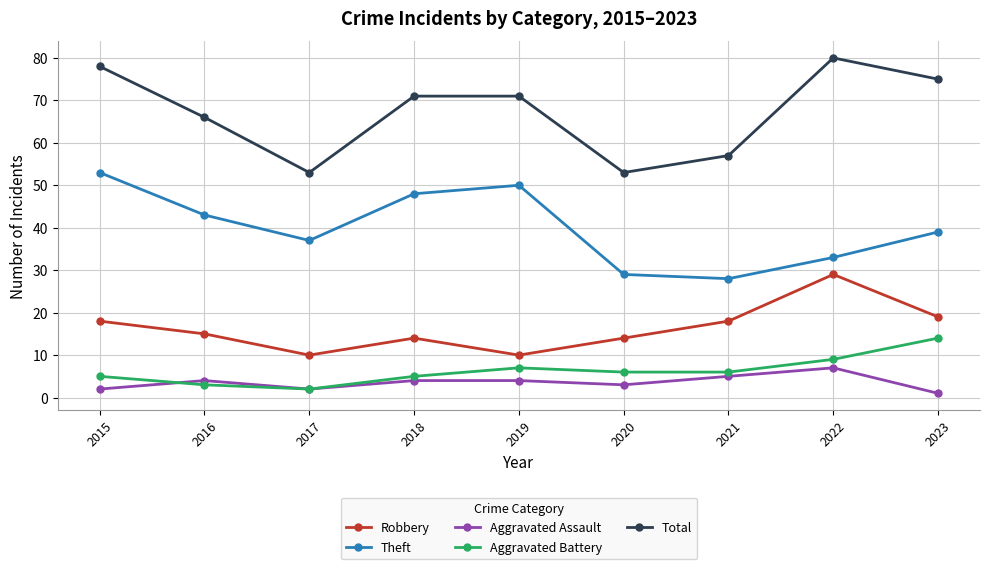

Which series has the largest total across all categories?

Total